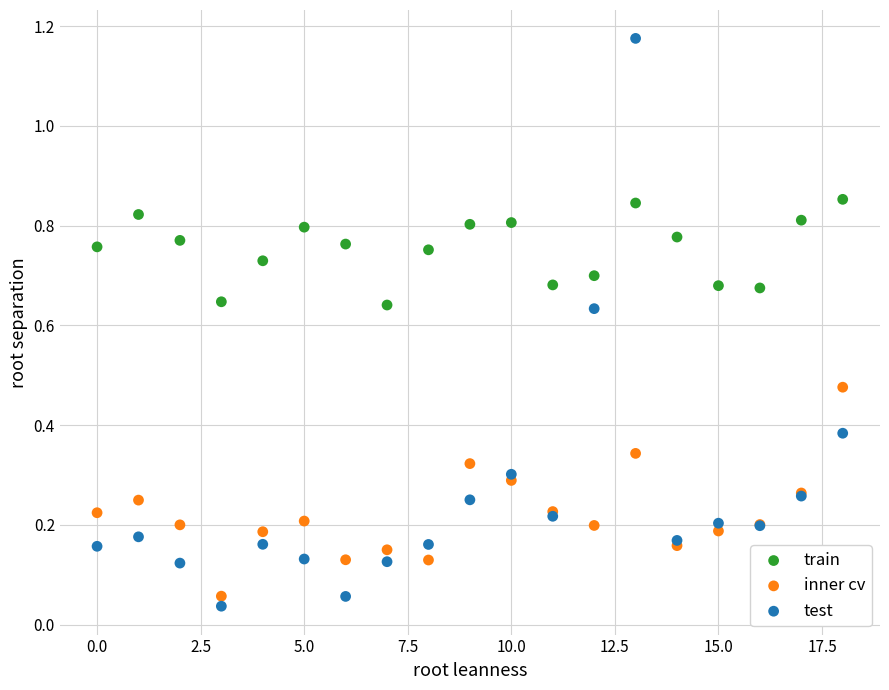

What are all the series names shown in the legend?

train, inner cv, test